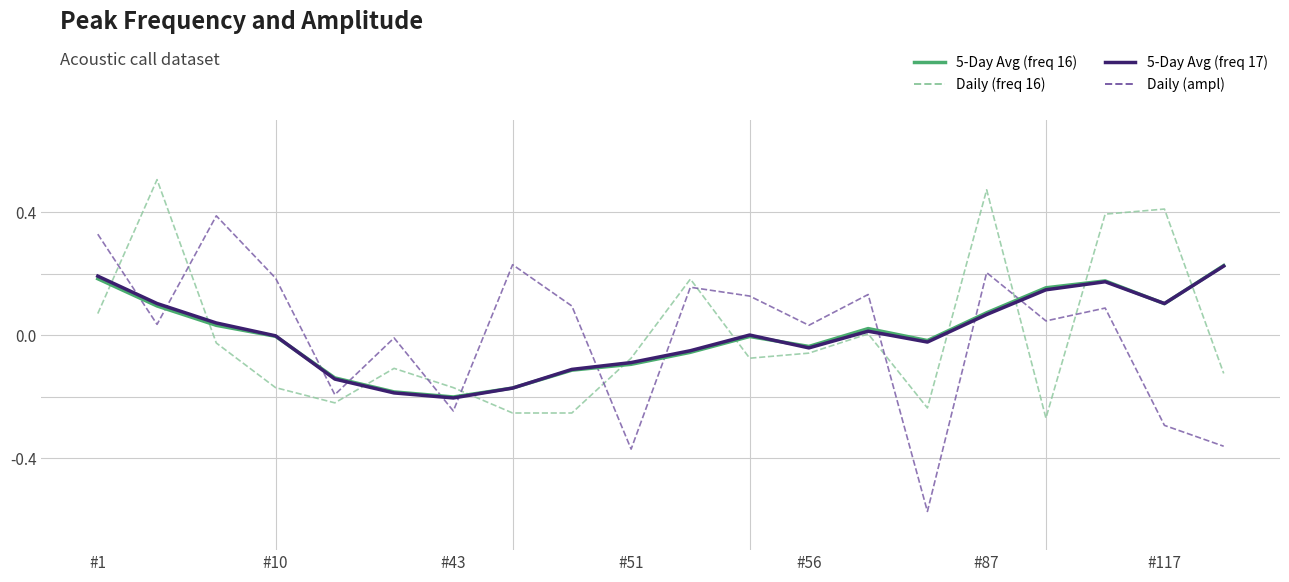

Reading left to right, list all the values displayed in this chart.

peak freq(16) daily: 0.3	2.0	-0.1	-0.7	-0.9	-0.4	-0.7	-1.0	-1.0	-0.3	0.7	-0.3	-0.2	0.0	-0.9	1.9	-1.1	1.6	1.6	-0.5
peak ampl daily: 1.3	0.1	1.6	0.7	-0.8	-0.0	-1.0	0.9	0.4	-1.5	0.6	0.5	0.1	0.5	-2.3	0.8	0.2	0.4	-1.2	-1.4
peak freq(16) avg: 0.7	0.4	0.1	-0.0	-0.6	-0.7	-0.8	-0.7	-0.5	-0.4	-0.2	-0.0	-0.1	0.1	-0.1	0.3	0.6	0.7	0.4	0.9
peak freq(17) avg: 0.8	0.4	0.2	-0.0	-0.6	-0.8	-0.8	-0.7	-0.4	-0.4	-0.2	0.0	-0.2	0.1	-0.1	0.3	0.6	0.7	0.4	0.9